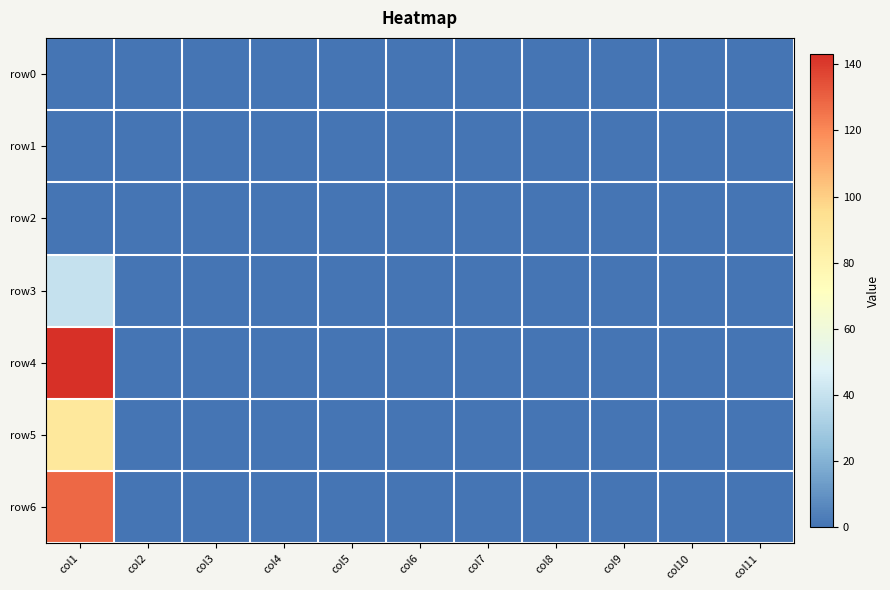

Which series changed the most between col9 and col11?

row0